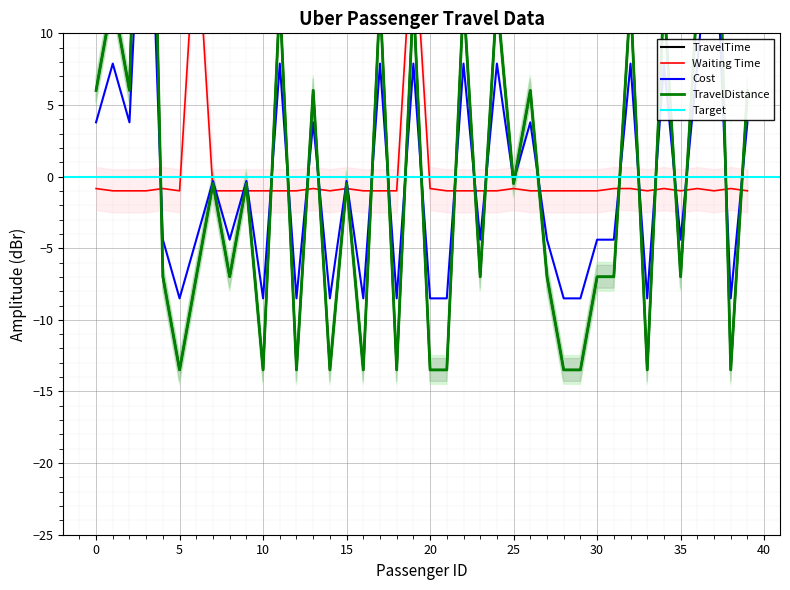

Reading right to left, what are all the values shown in this chart?

TravelTime: 6.0	-13.5	32.0	12.5	-7.0	12.5	-13.5	12.5	-7.0	-7.0	-13.5	-13.5	-7.0	6.0	-0.5	12.5	-7.0	12.5	-13.5	-13.5	12.5	-13.5	12.5	-13.5	-0.5	-13.5	6.0	-13.5	12.5	-13.5	-0.5	-7.0	-0.5	-7.0	-13.5	-7.0	45.0	6.0	12.5	6.0
Waiting Time: -1.0	-0.8	-1.0	-0.8	-1.0	-0.8	-1.0	-0.8	-0.8	-1.0	-1.0	-1.0	-1.0	-1.0	-0.8	-1.0	-1.0	-1.0	-1.0	-0.8	18.0	-1.0	-1.0	-1.0	-0.8	-1.0	-0.8	-1.0	-1.0	-1.0	-1.0	-1.0	-1.0	18.0	-1.0	-0.8	-1.0	-1.0	-1.0	-0.8
Cost: 3.8	-8.5	20.2	7.9	-4.4	7.9	-8.5	7.9	-4.4	-4.4	-8.5	-8.5	-4.4	3.8	-0.3	7.9	-4.4	7.9	-8.5	-8.5	7.9	-8.5	7.9	-8.5	-0.3	-8.5	3.8	-8.5	7.9	-8.5	-0.3	-4.4	-0.3	-4.4	-8.5	-4.4	28.4	3.8	7.9	3.8
TravelDistance: 6.0	-13.5	32.0	12.5	-7.0	12.5	-13.5	12.5	-7.0	-7.0	-13.5	-13.5	-7.0	6.0	-0.5	12.5	-7.0	12.5	-13.5	-13.5	12.5	-13.5	12.5	-13.5	-0.5	-13.5	6.0	-13.5	12.5	-13.5	-0.5	-7.0	-0.5	-7.0	-13.5	-7.0	45.0	6.0	12.5	6.0